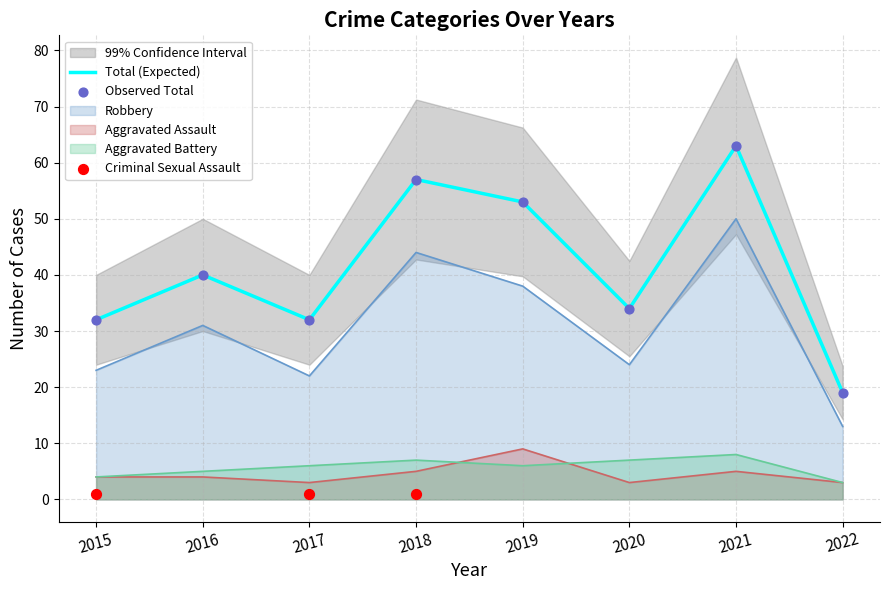

At how many categories does at least one series exceed 25?

7